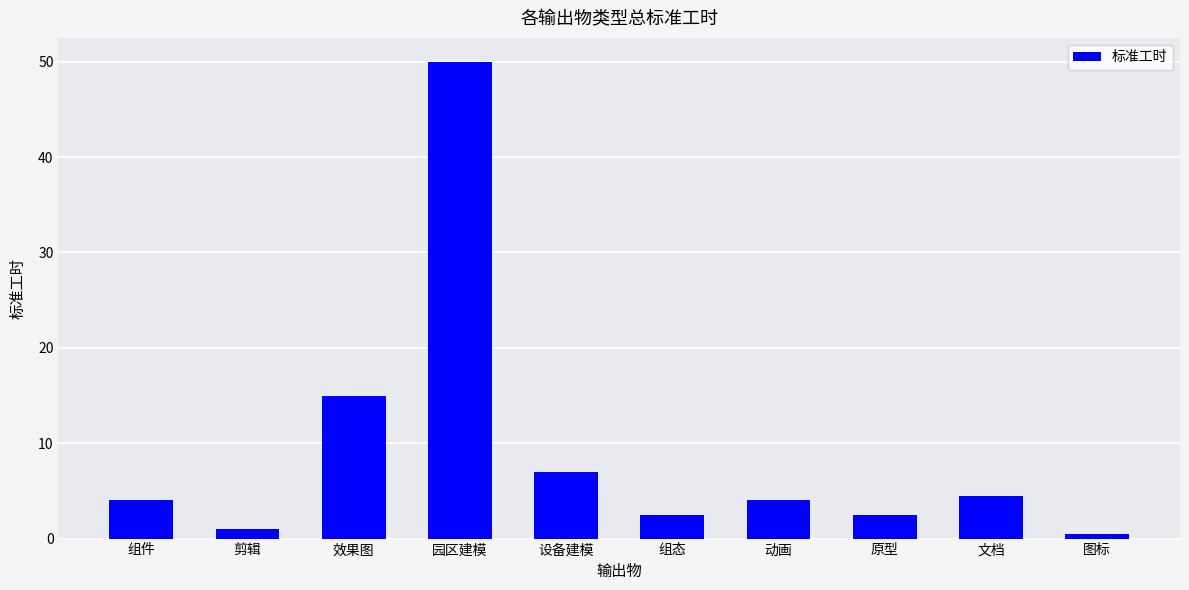

The chart shows a value of 7.0 at 设备建模. True or false?

True